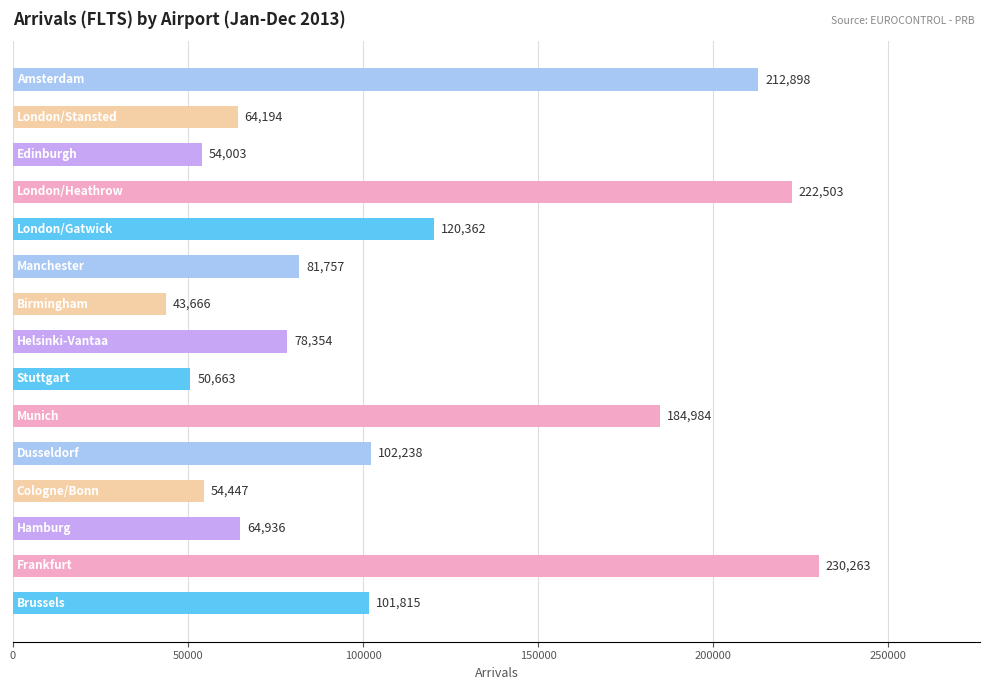

What is the difference between the second highest and minimum values?

178837